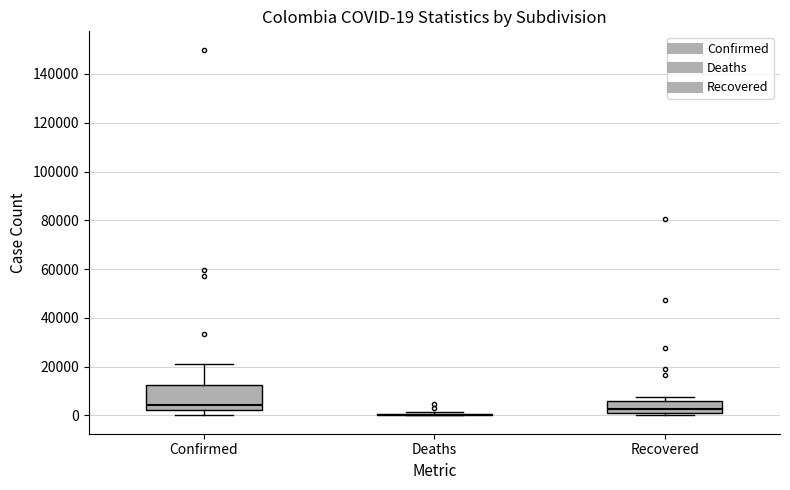

Comparing the boxes themselves (not the whiskers), which one is the tallest?

Confirmed